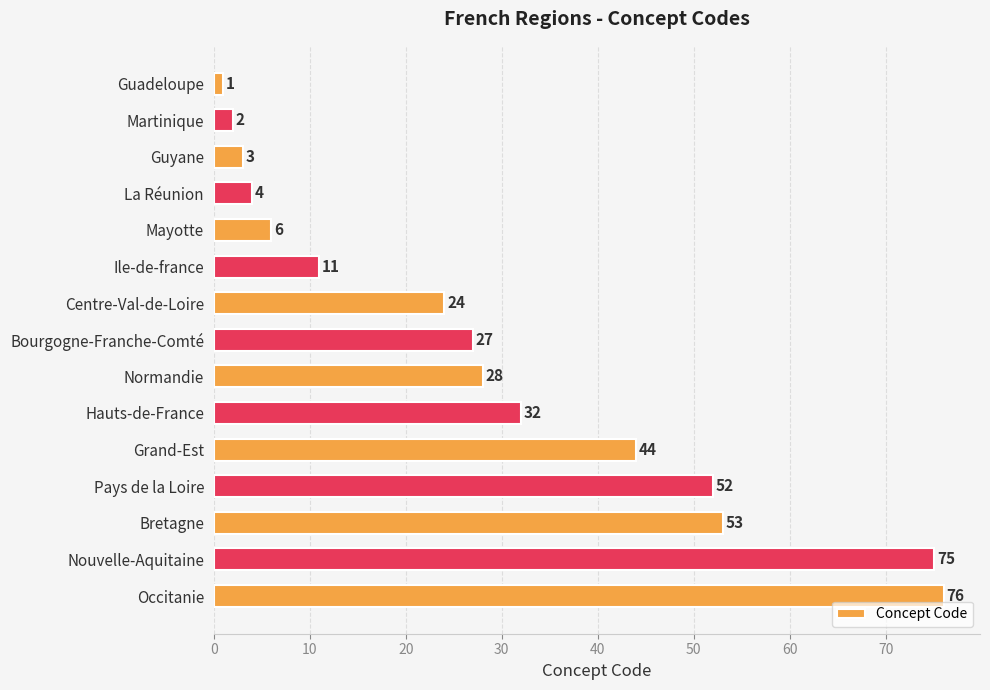

Which label corresponds to the largest value in the chart?

Occitanie